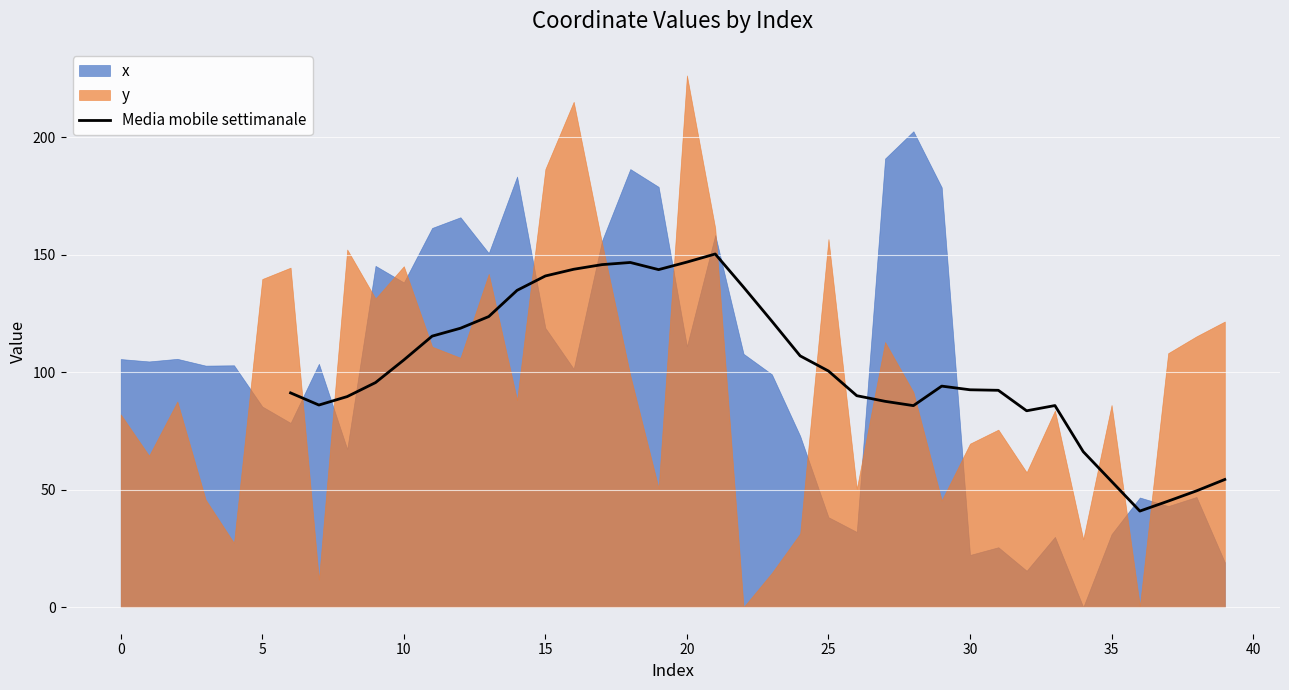

Is it true that Media mobile settimanale equals 146.9 at 20?

True